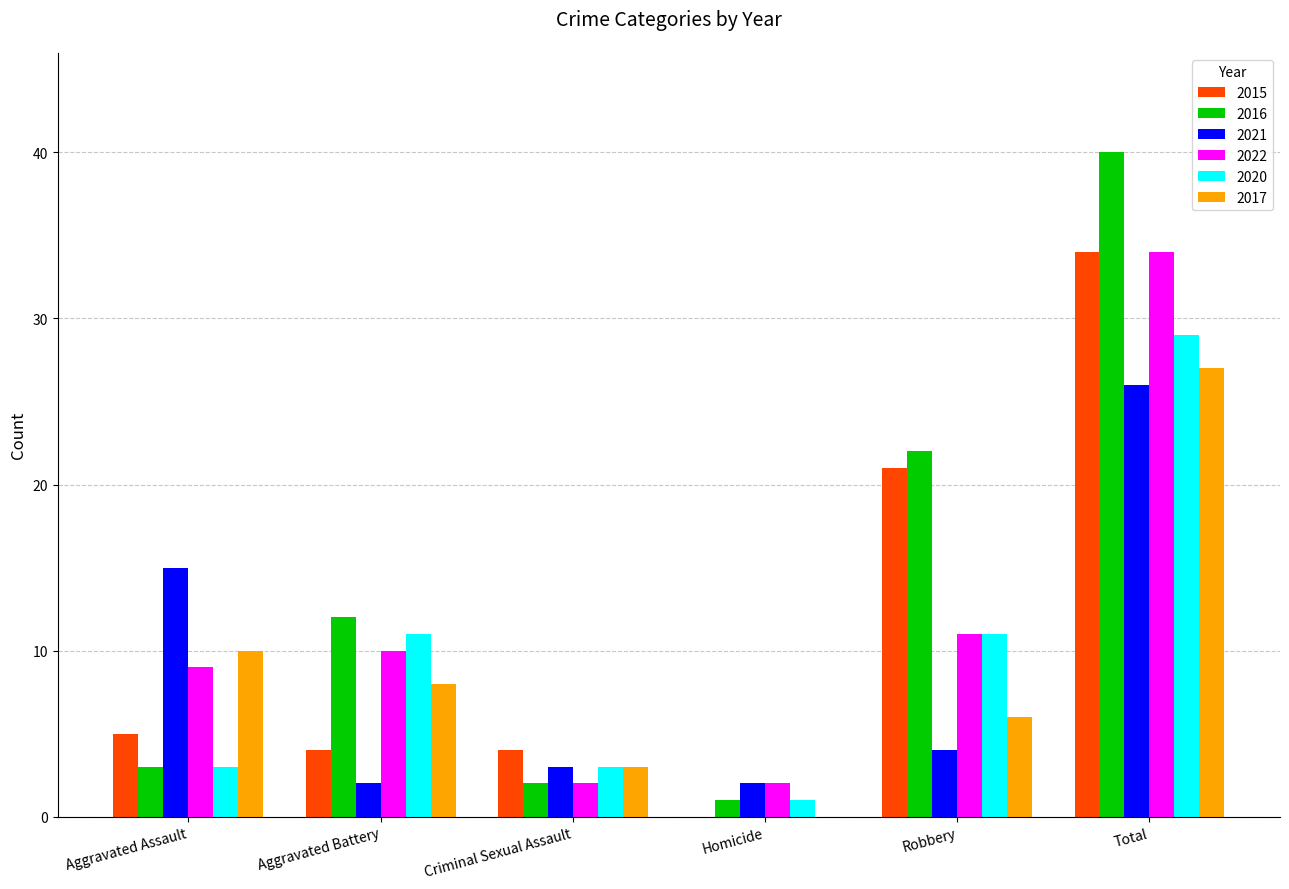

At which label does 2021 first exceed 4?

Aggravated Assault